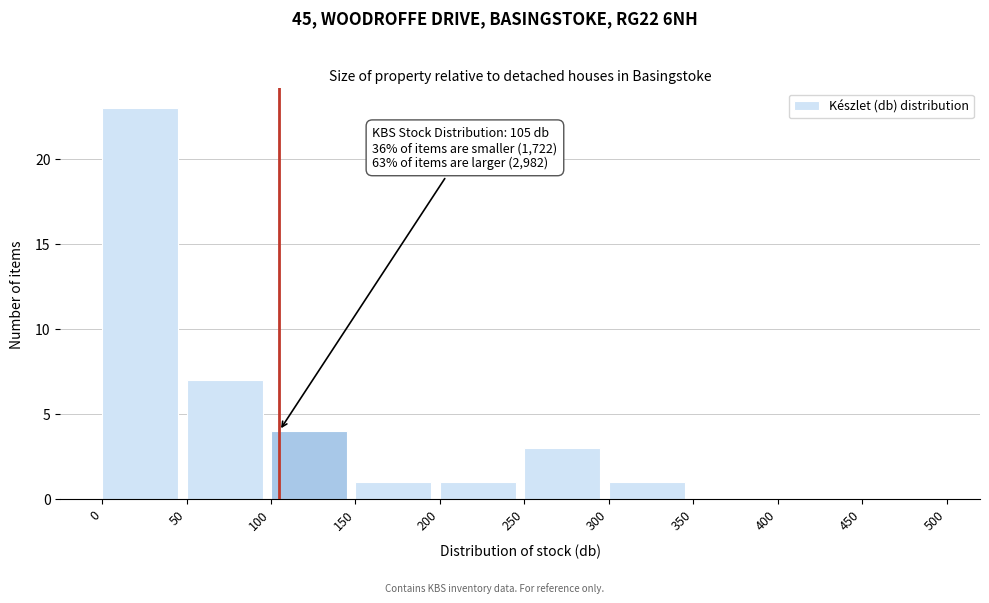

Over which range of the x-axis is the bar tallest?

0 to 50